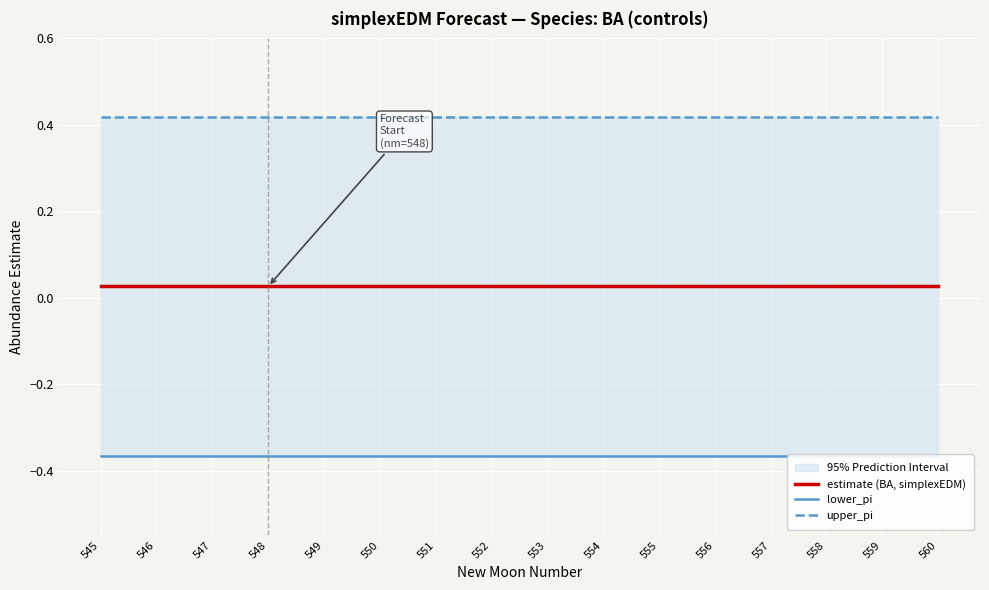

Which series changed the most between 548 and 560?

estimate (BA, simplexEDM)